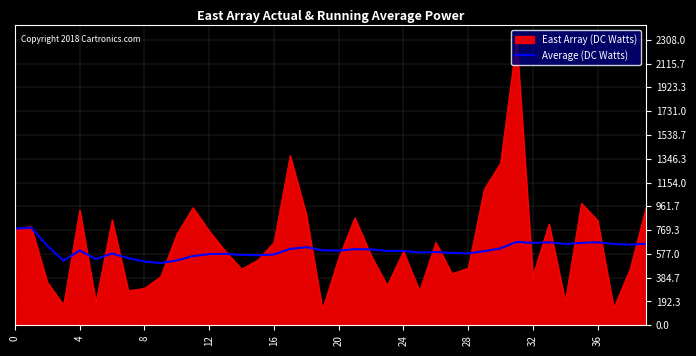

List the series in order of their peak value, highest first.

East Array (DC Watts), Average (DC Watts)